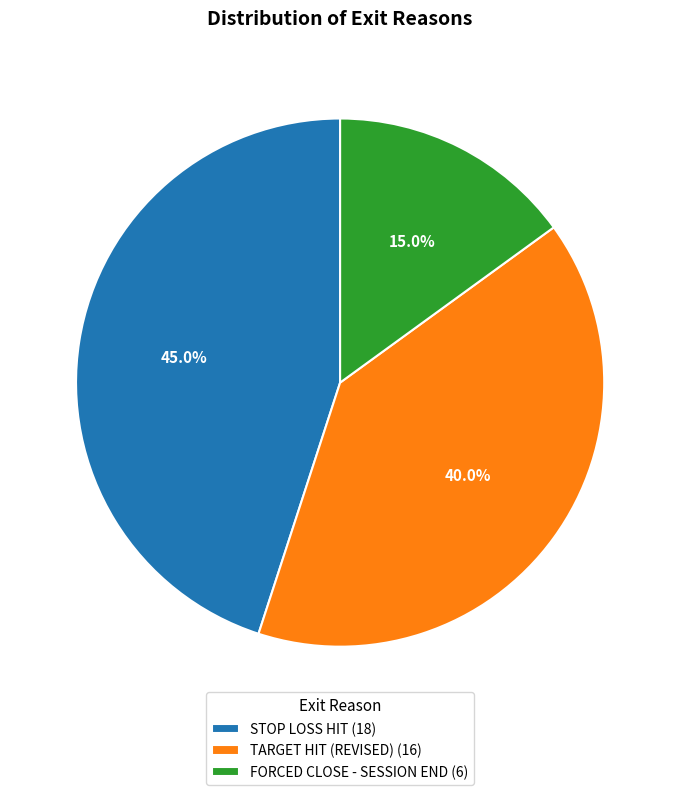

To the nearest percent, what is the average slice percentage?

33%